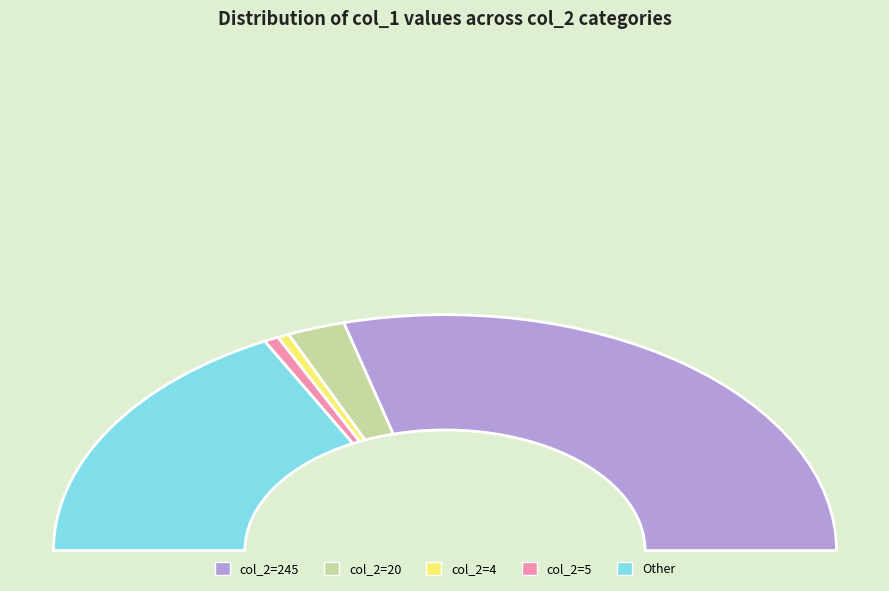

Is the sum of 3 and 479 greater than half?

Yes